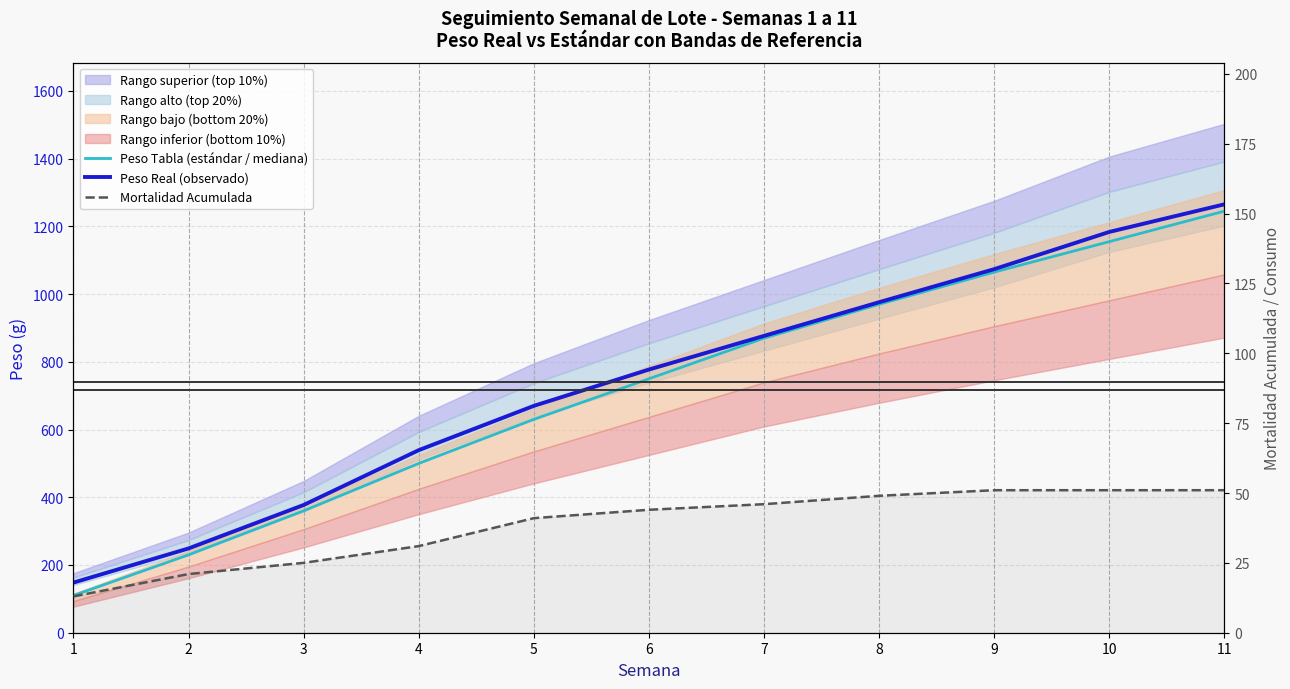

The value of Peso Real (observado) at 3 is 667.5. True or false?

False